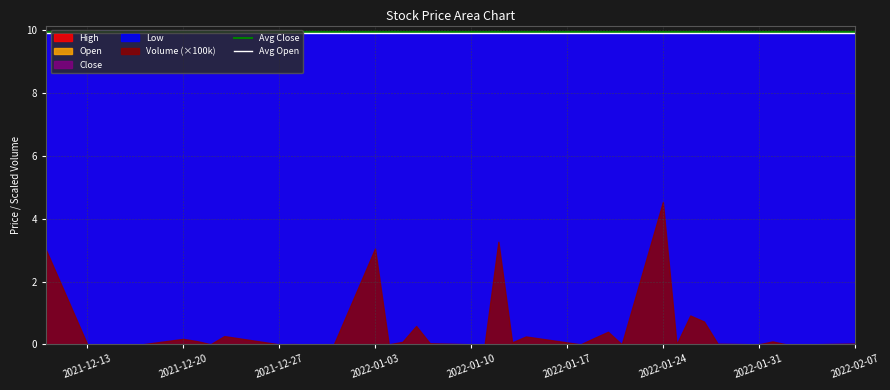

True or false: Volume (×100k) and Open intersect in this chart.

False